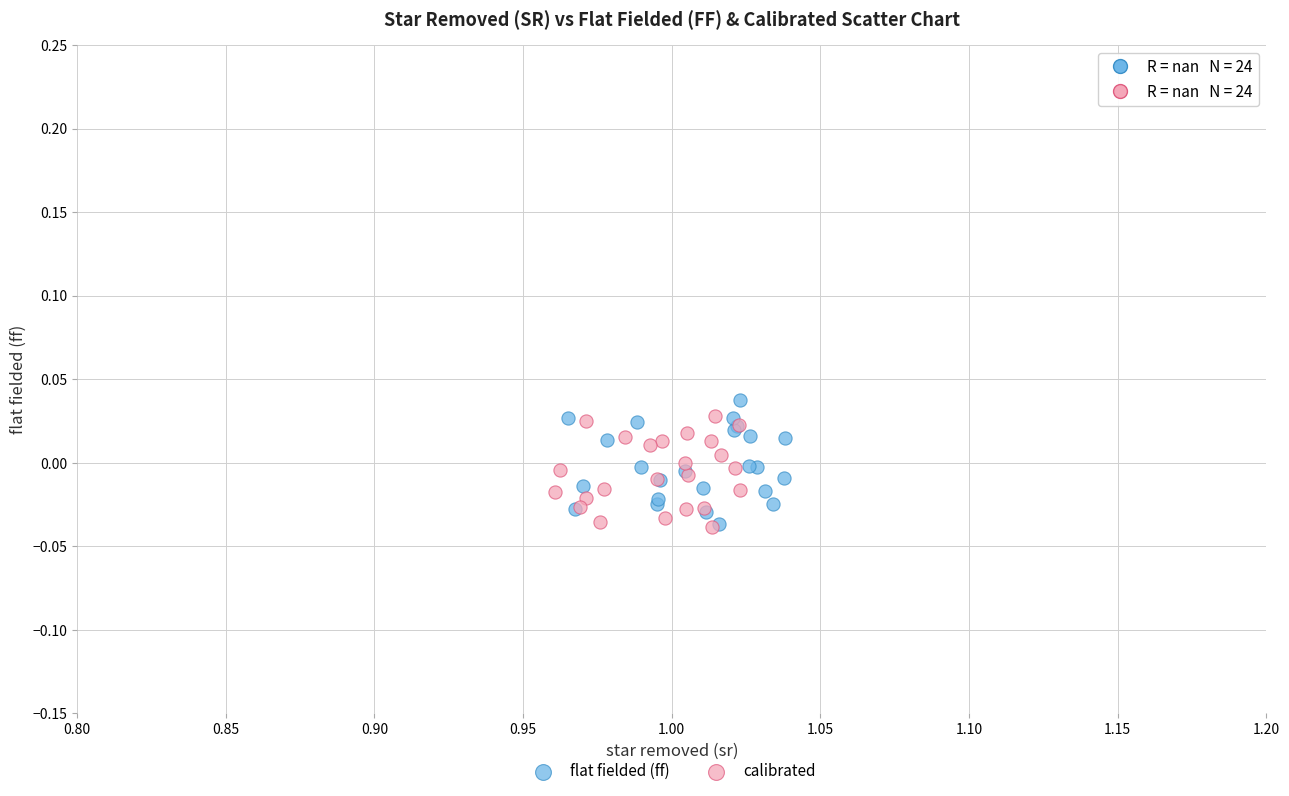

Which series contains the highest Y value?

flat fielded (ff)